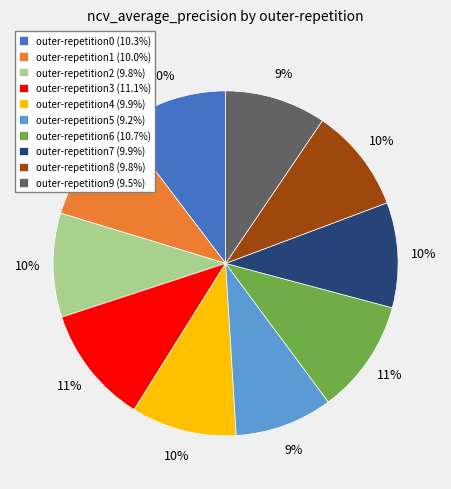

Count the number of slices in the pie.

10